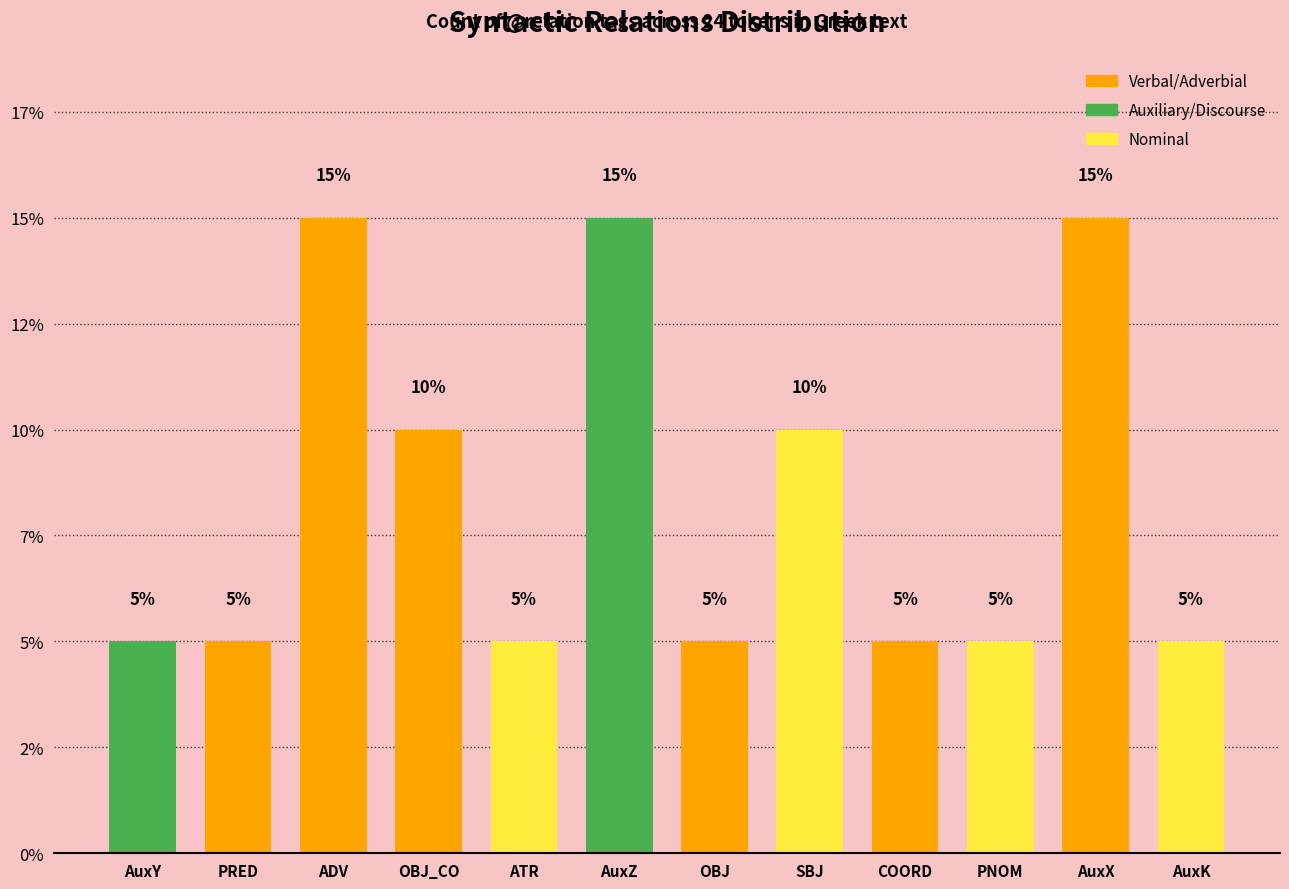

The chart shows a value of 5 at AuxY. True or false?

True